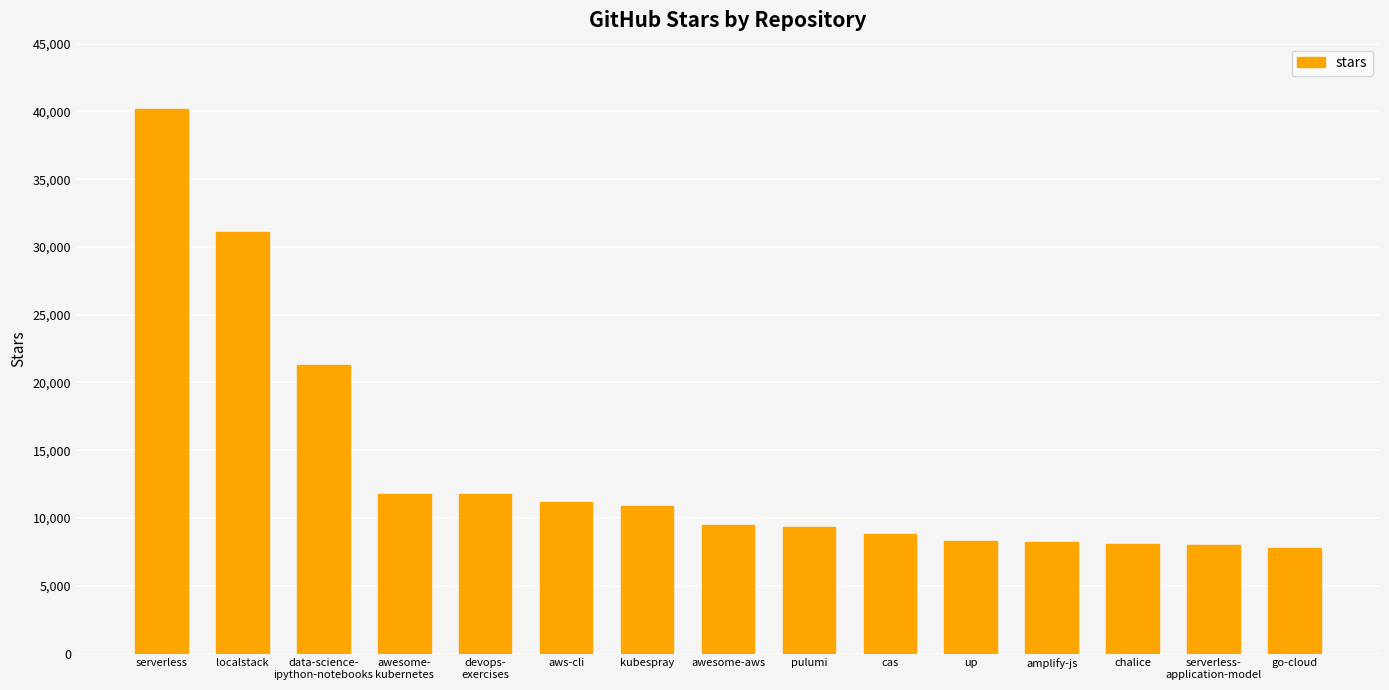

What is the sum of all values?

206300